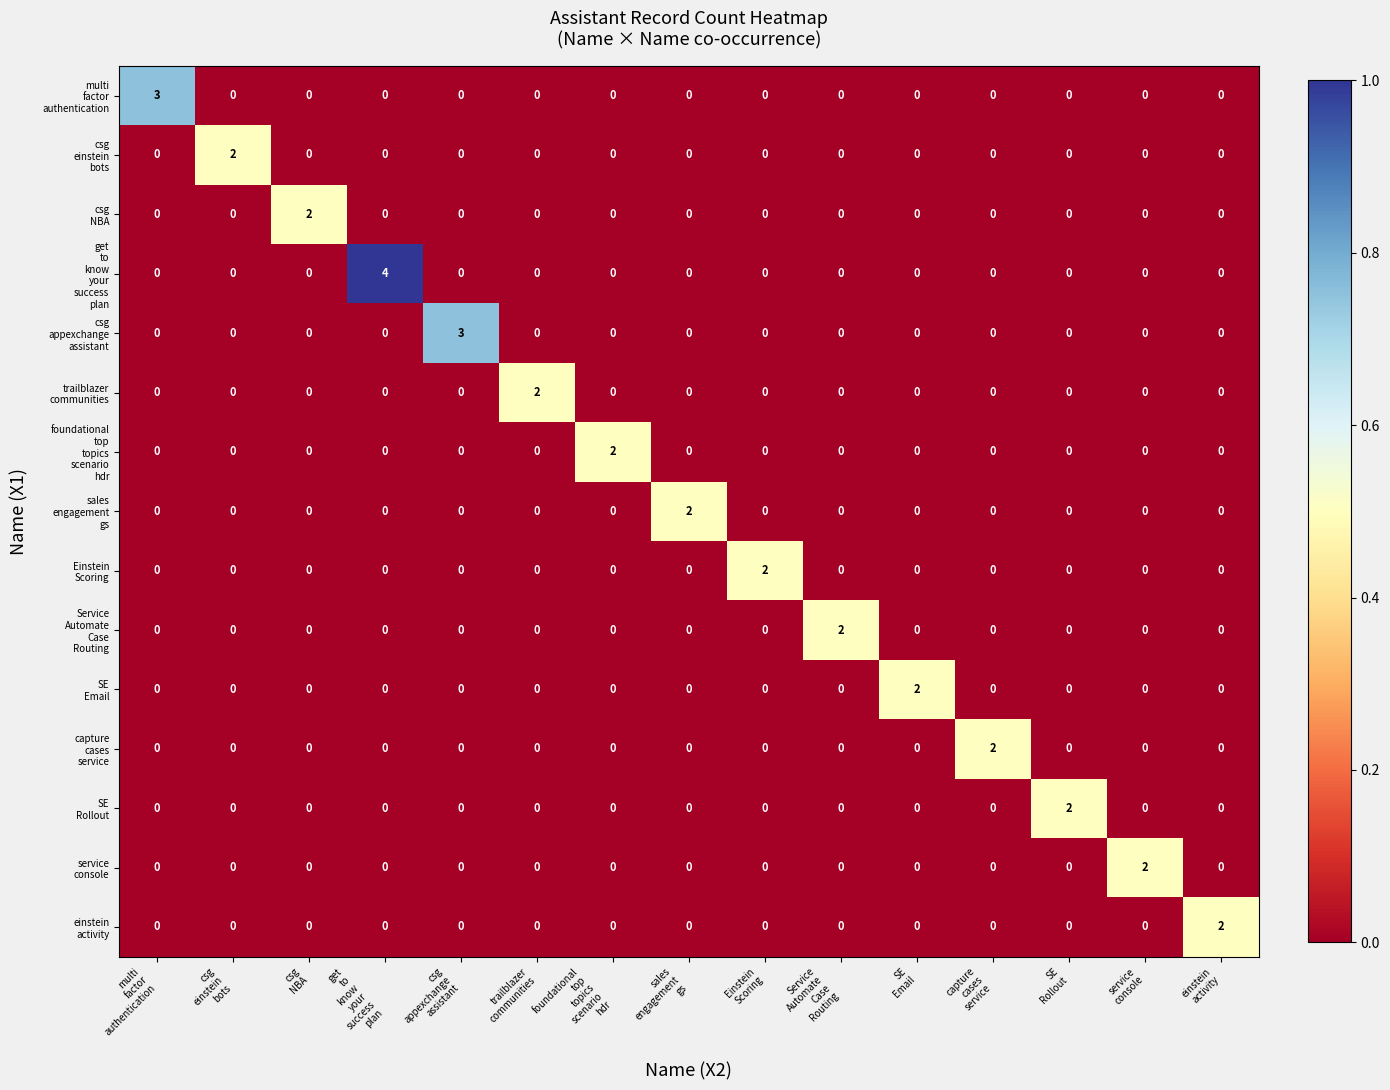

How many data points does each series have?

15